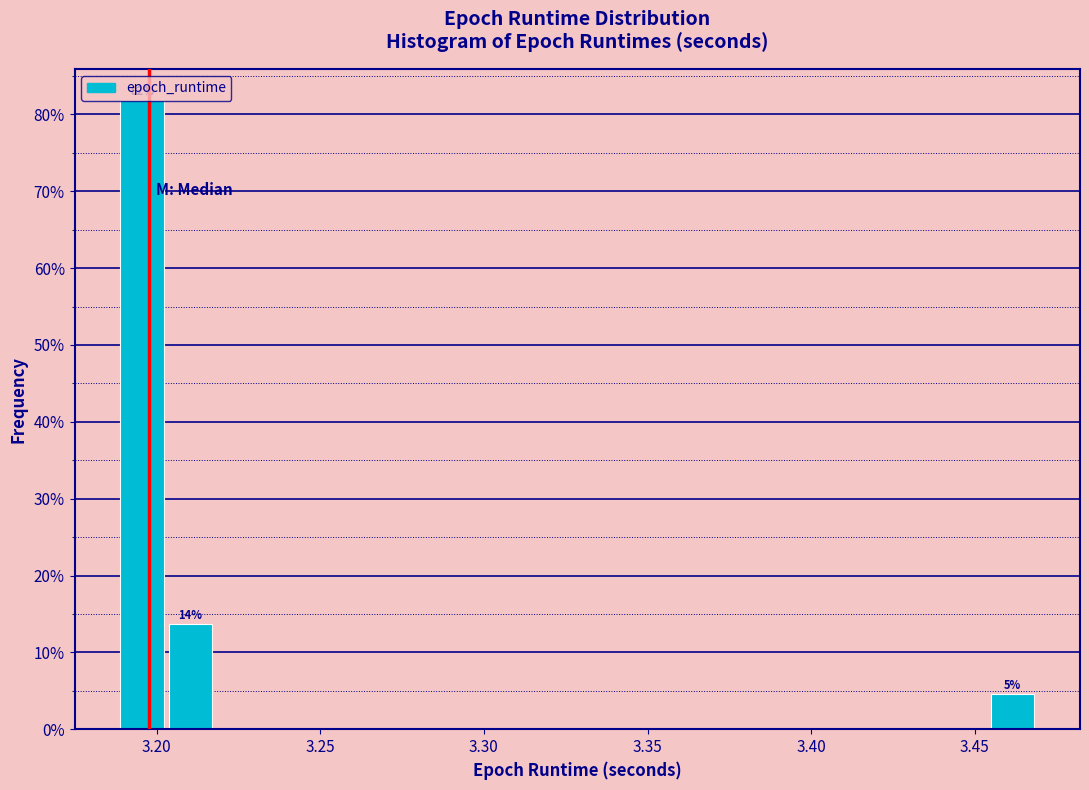

Around what value on the x-axis is the tallest bar? Give the approximate position of its centre, as read against the axis.

3.195